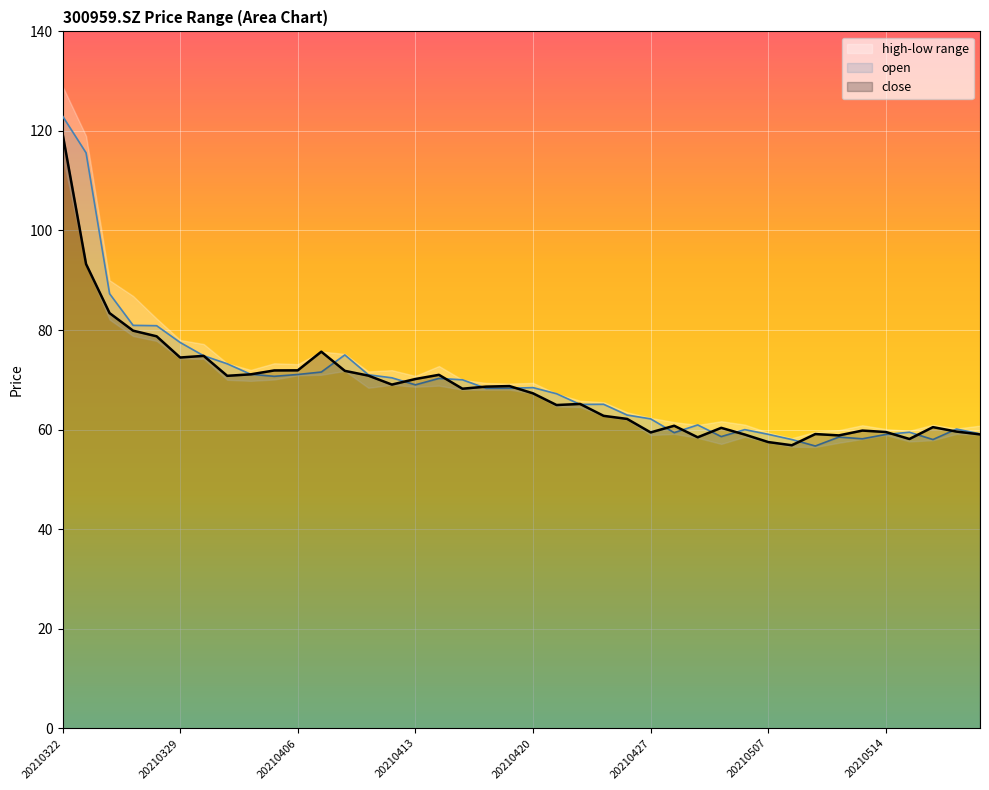

How many interior local peaks does the close series have?

10